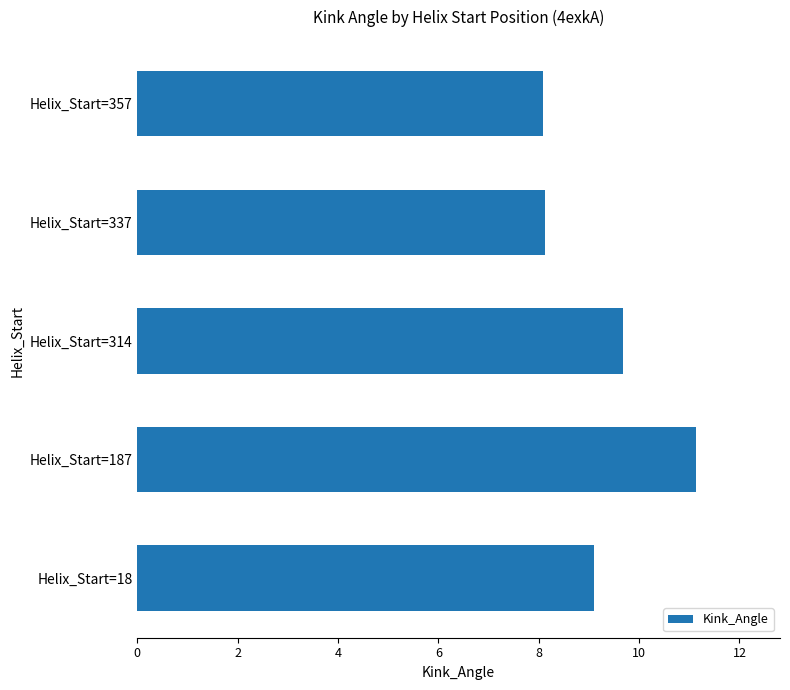

Which has a higher value, Helix_Start=187 or Helix_Start=18?

Helix_Start=187